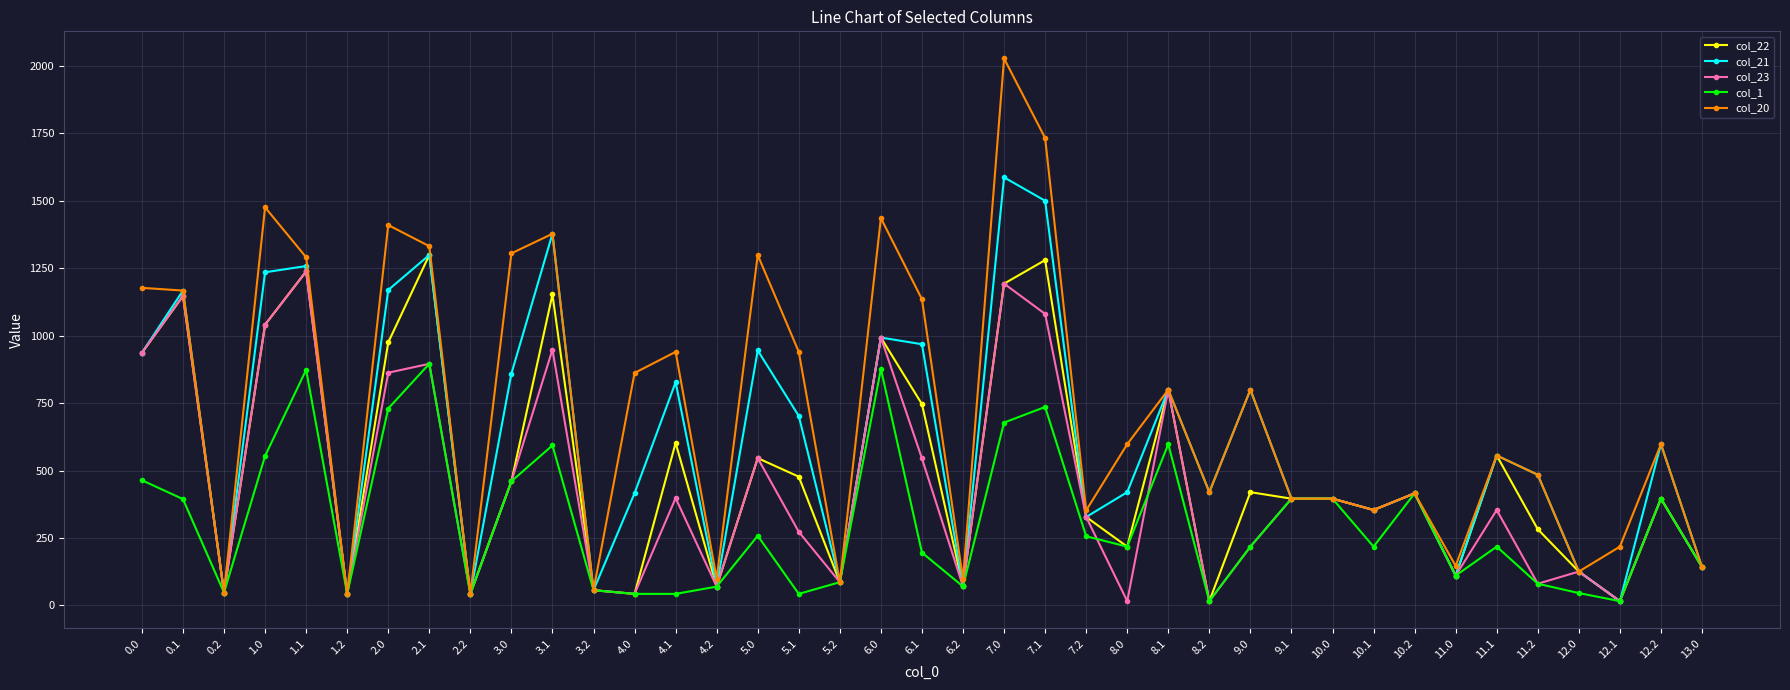

Which series has the widest spread of values?

col_20